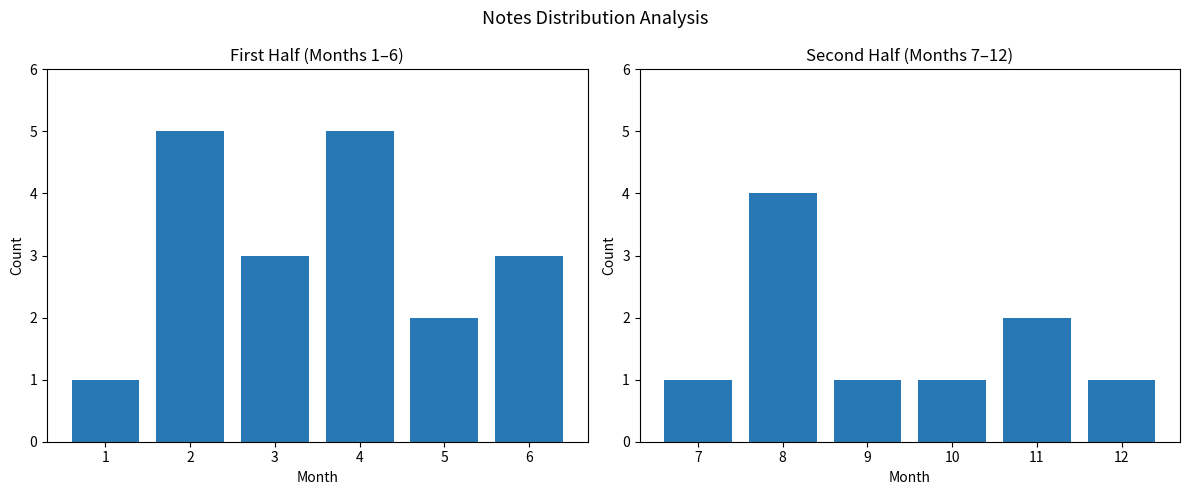

Where is the data nearest to the value 2?

11